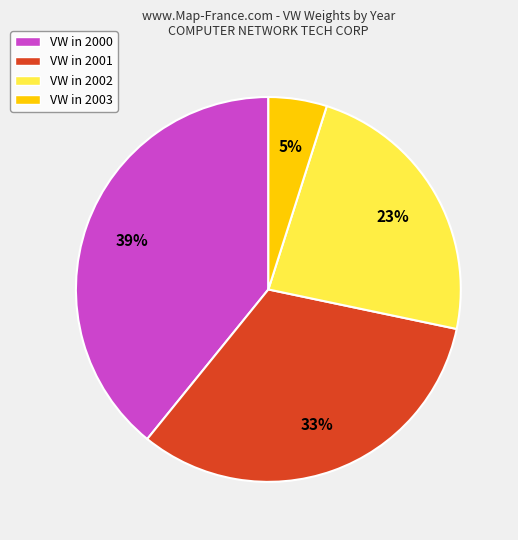

Is it true that VW in 2000 is 27% of the pie?

False